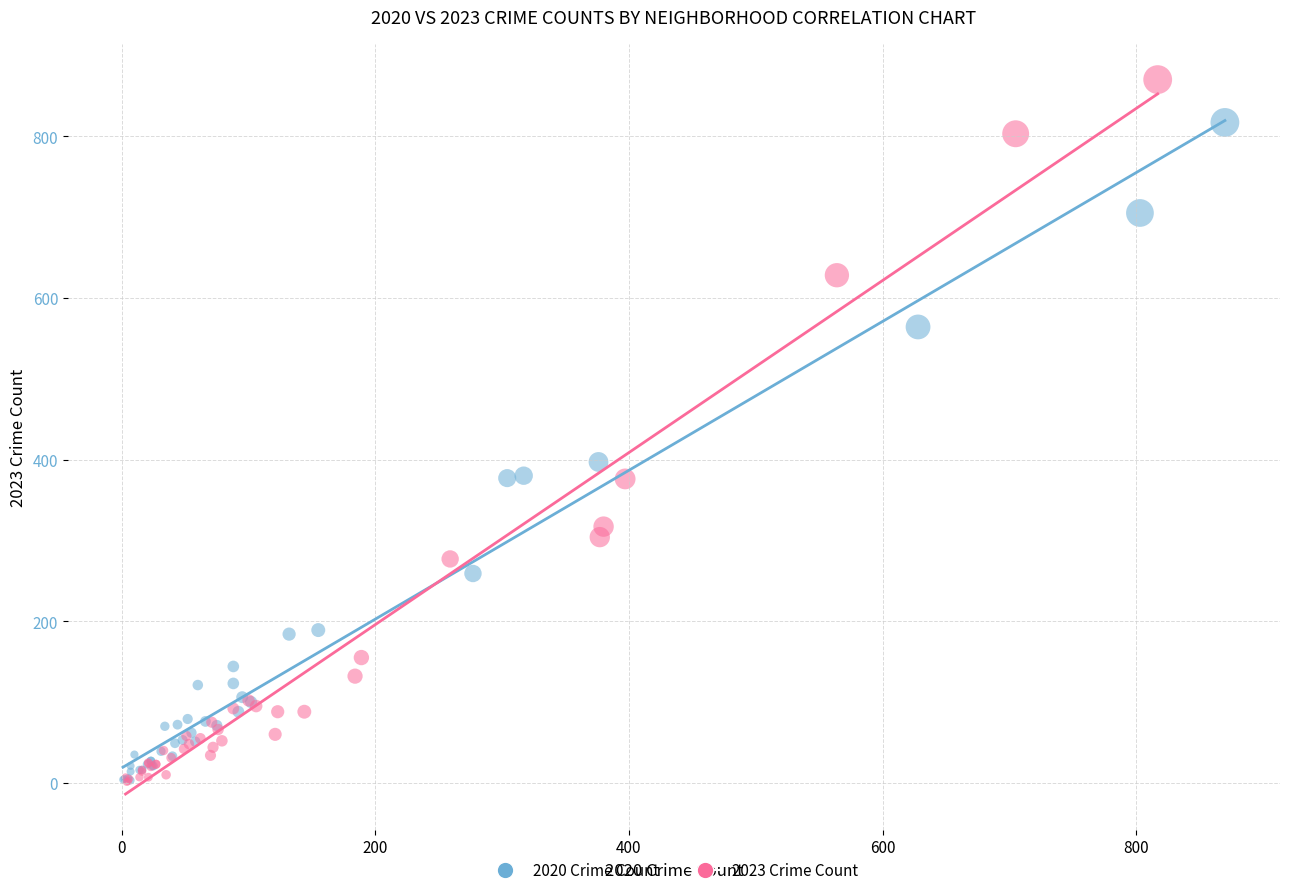

Which series has the largest Y range (max minus min)?

2023 Crime Count